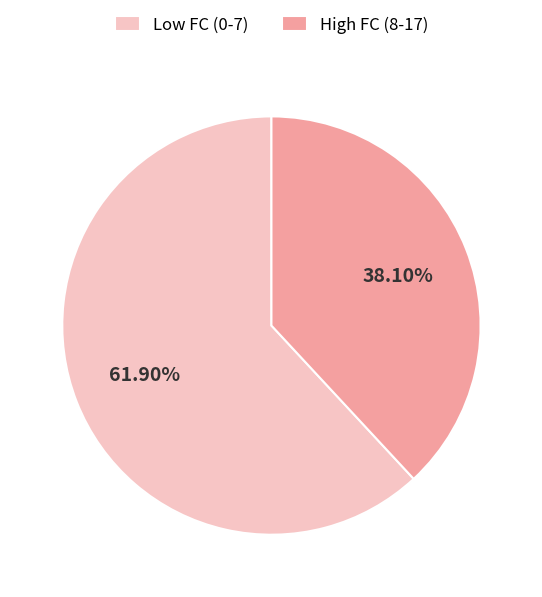

Does any single category account for the majority?

Yes